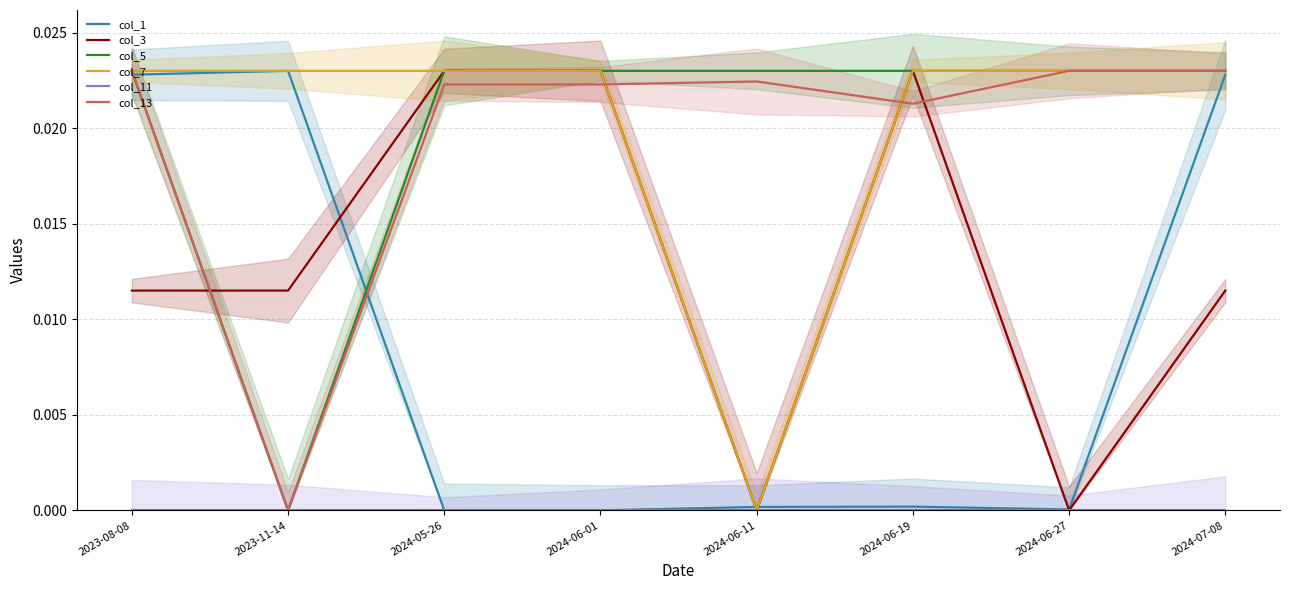

Between 2024-06-27 and 2024-07-08, which is larger?

2024-07-08